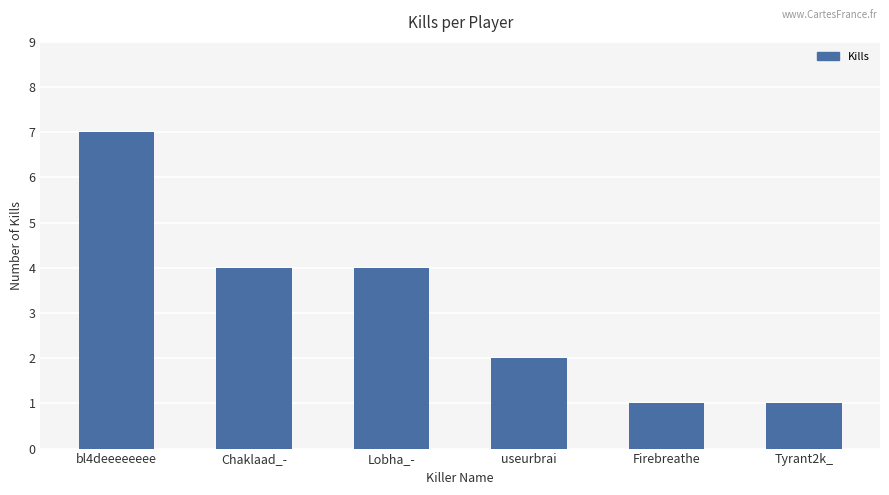

How many data points does each series have?

6